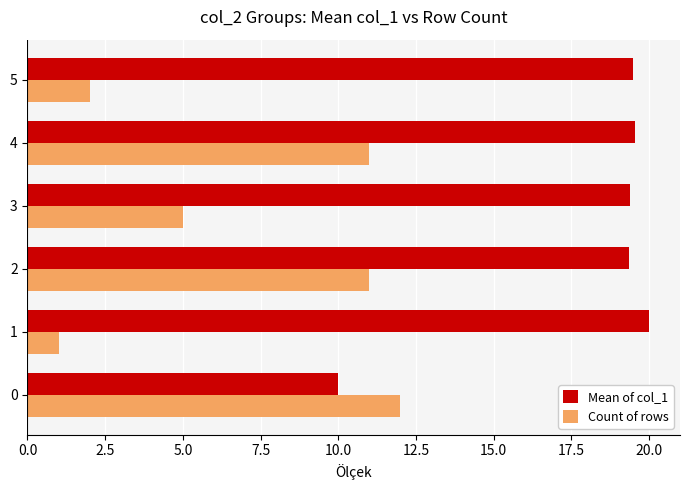

Between 1 and 3, which series saw the biggest shift?

Count of rows